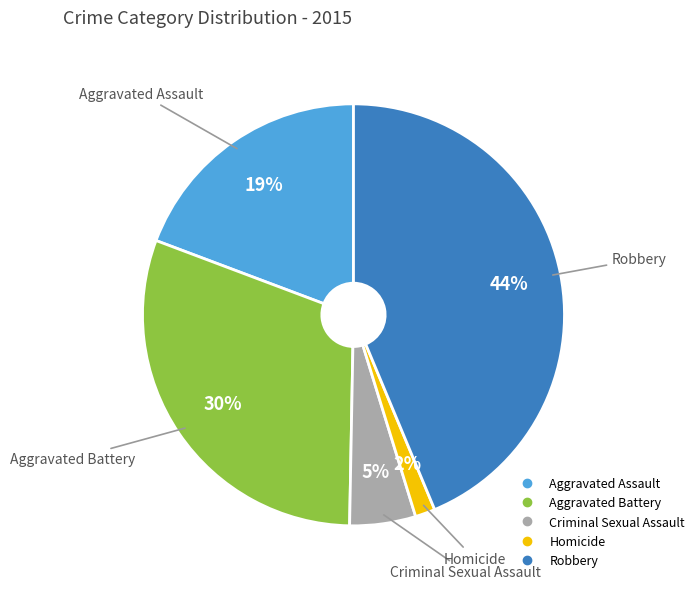

Is there a majority slice in this chart?

No